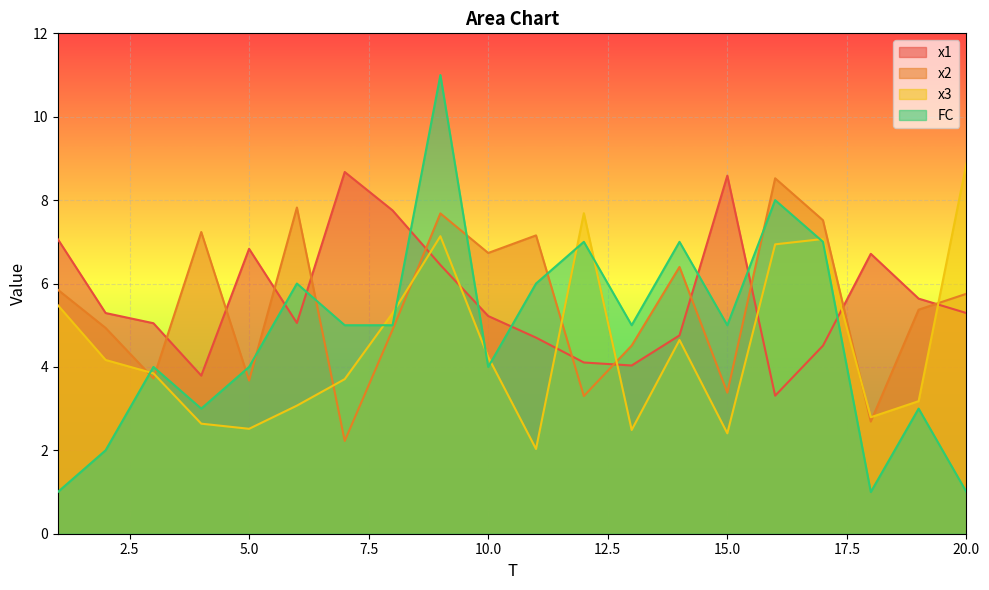

What is the value of the FC point at the 6th from the left?

6.0